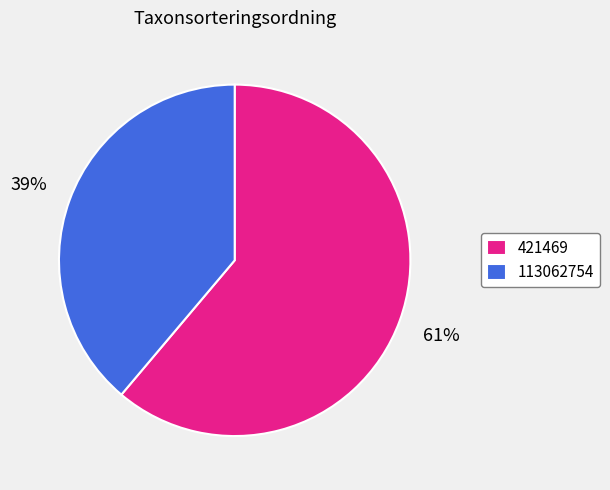

Rank the categories by value from lowest to highest.

113062754, 421469